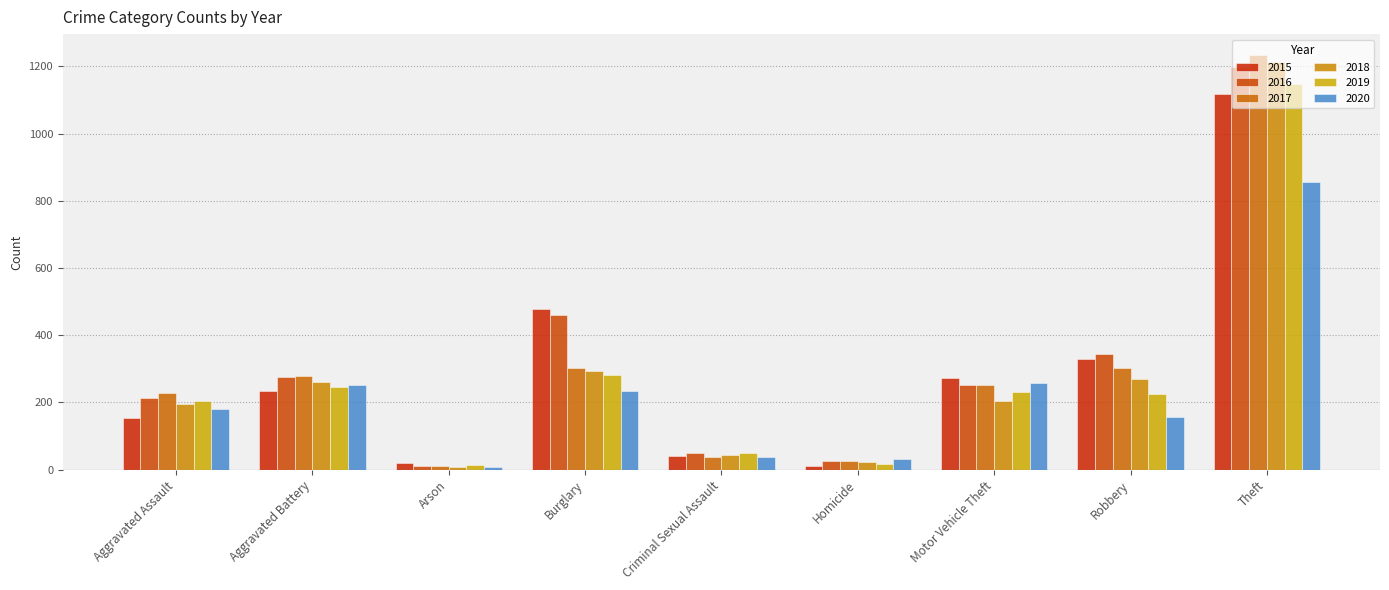

What is the minimum value shown in the chart?

7